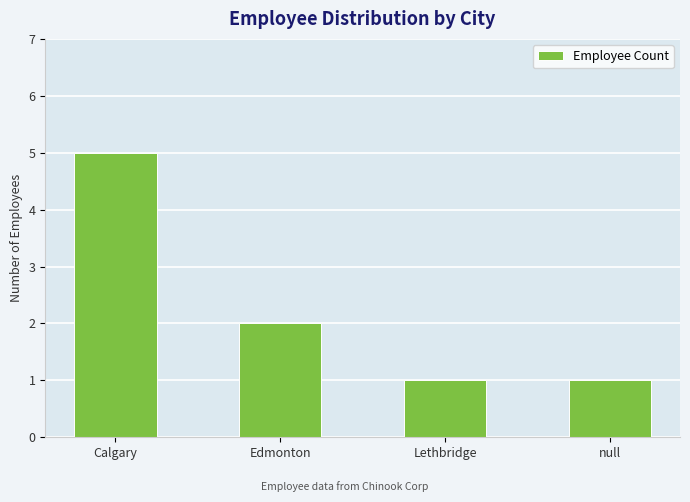

Count the number of categories in the chart.

4